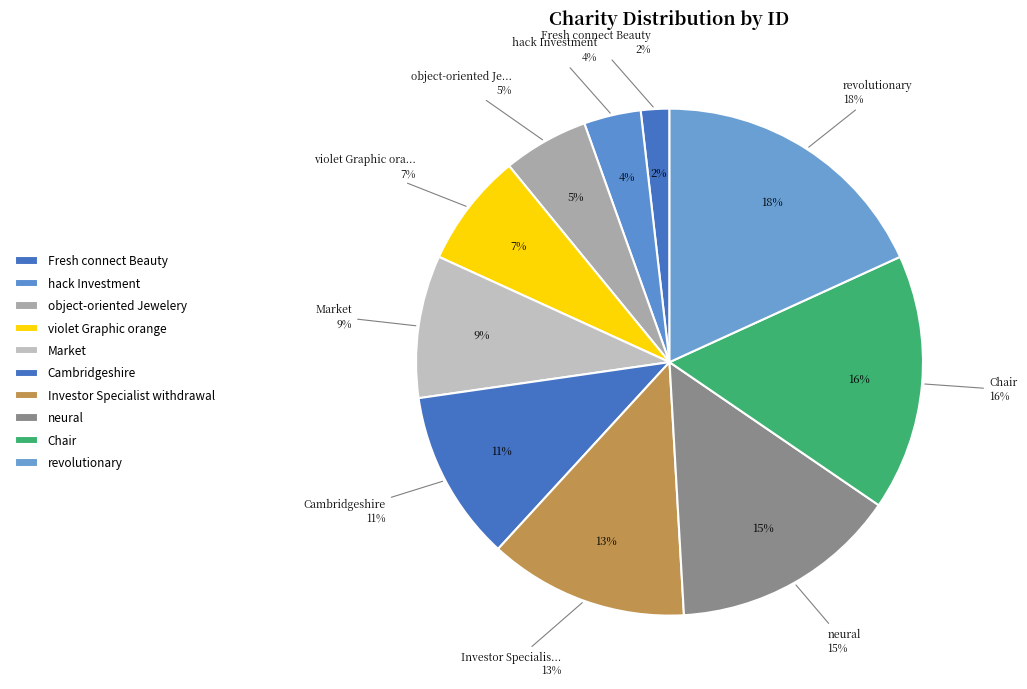

What percentage is the Fresh connect Beauty slice, to the nearest percent?

2%